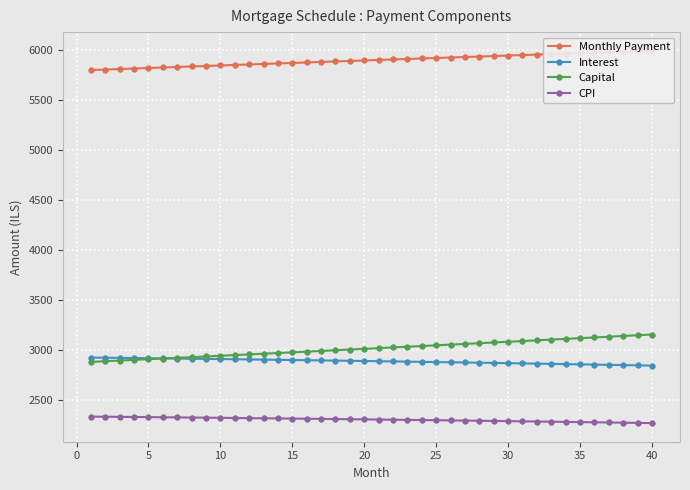

What is the difference between the maximum and minimum values in the Capital series?

274.1